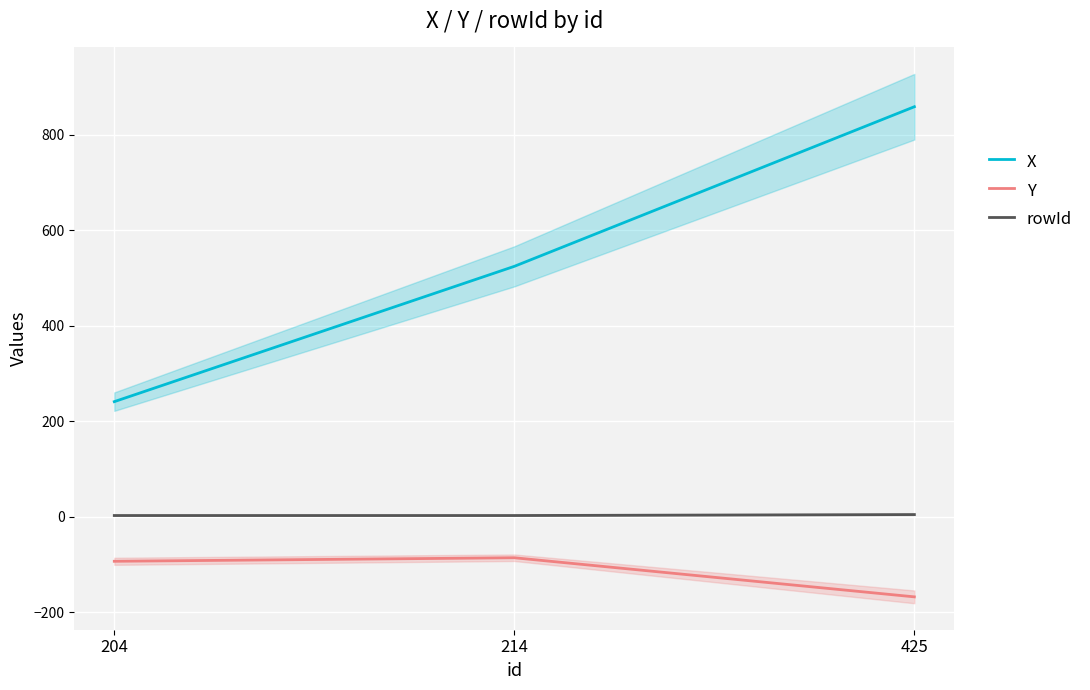

What is the total value across all series at 204?

151.6